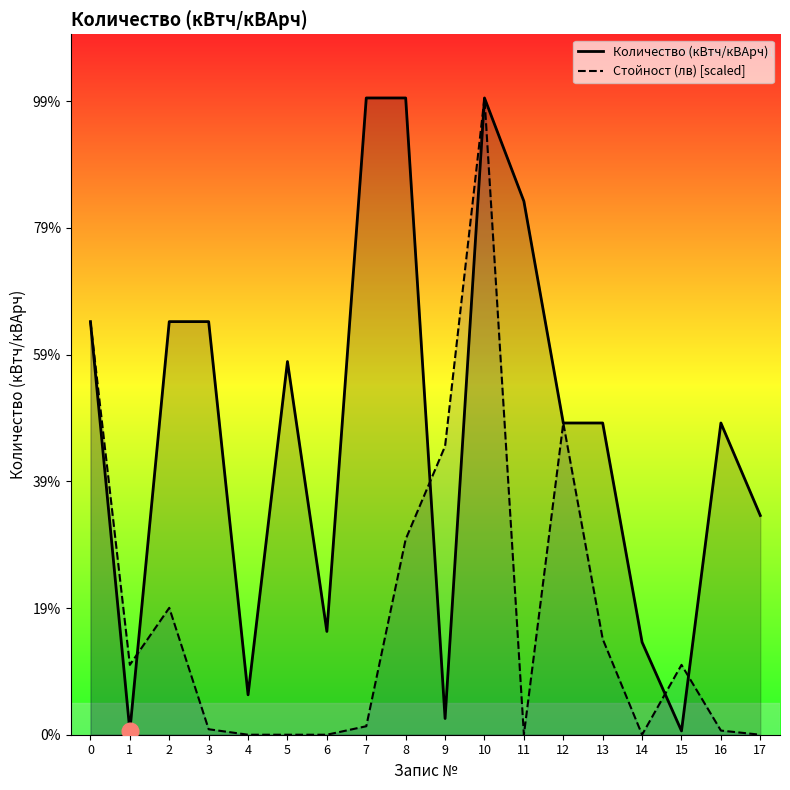

How many categories are shown in the chart?

18